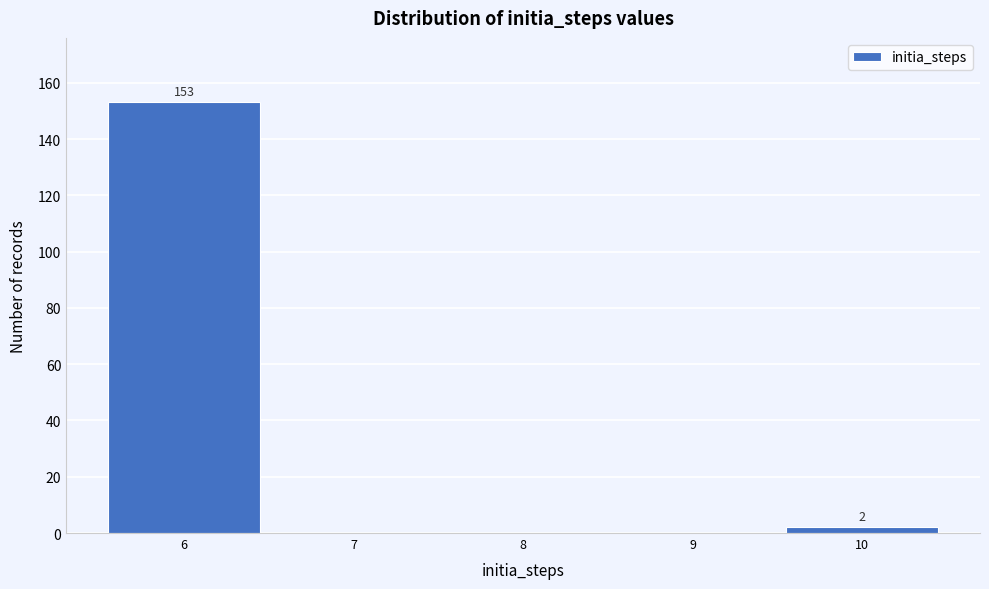

Which range on the x-axis has the tallest bar?

5.5 to 6.5